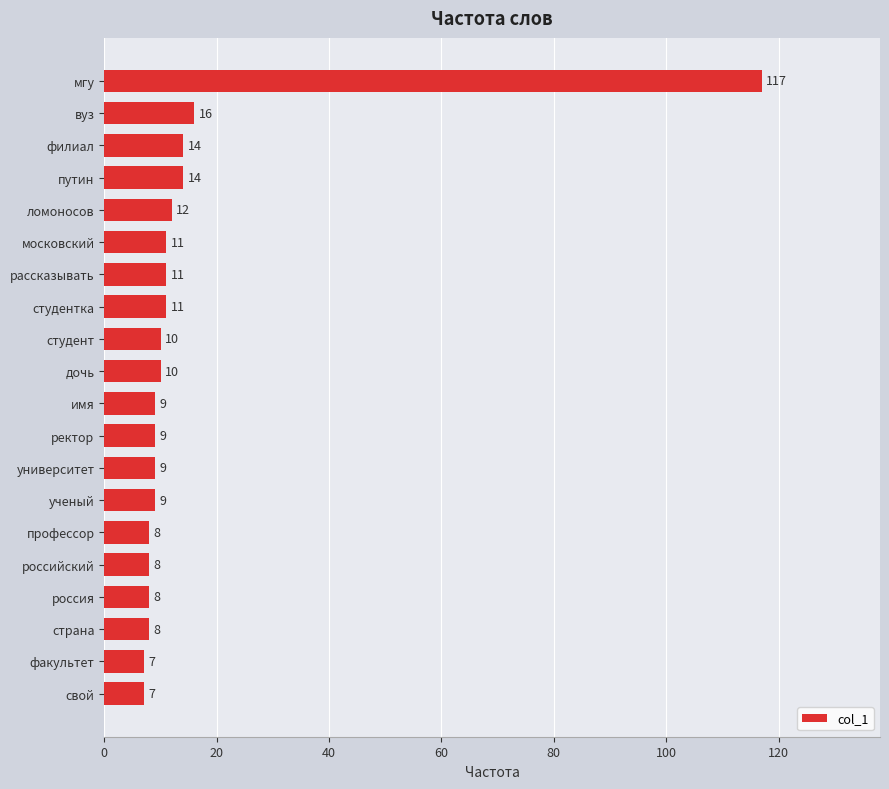

What is the maximum value shown in the chart?

117